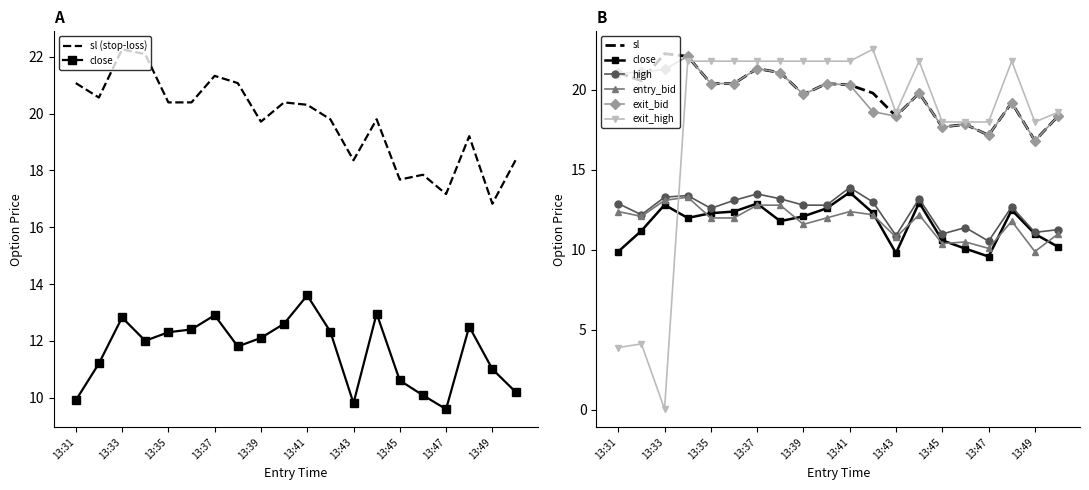

How many data points in exit_high are less than 21?

9